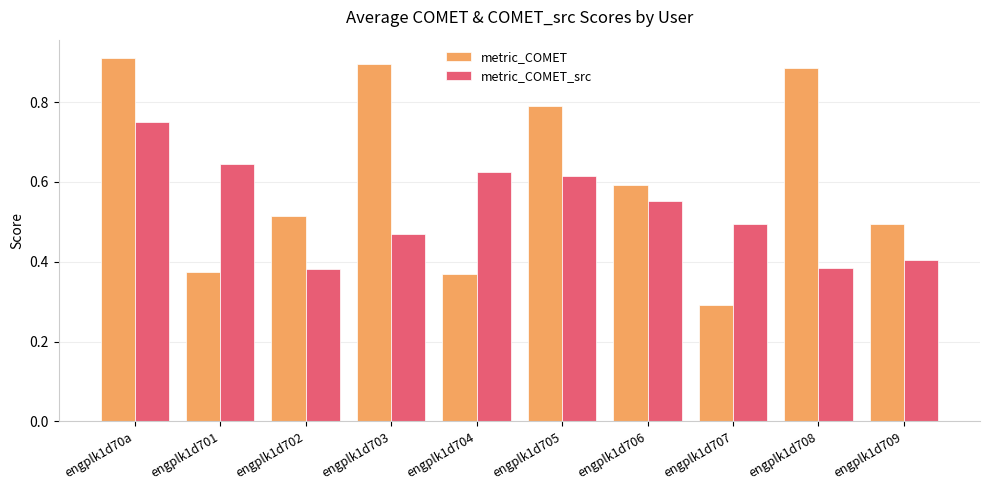

How many bars are there in total?

20